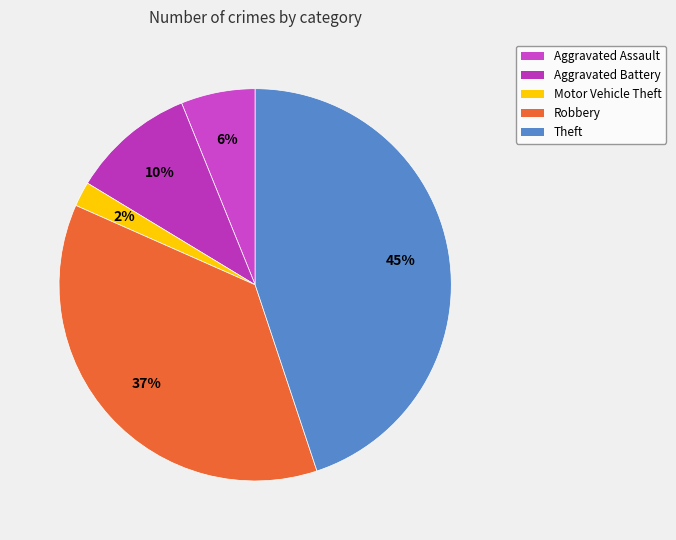

Is it true that Theft is 58% of the pie?

False